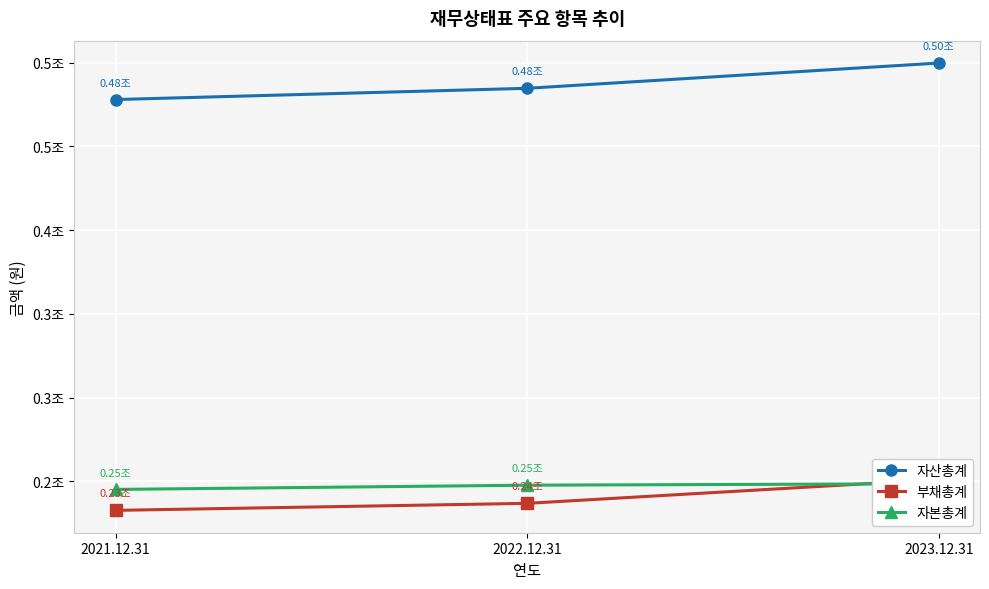

How many lines are shown in the chart?

3